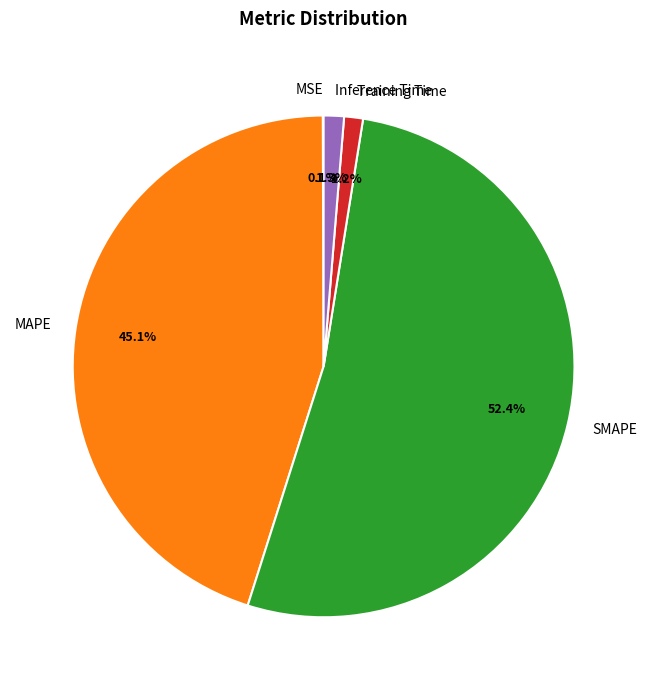

Is Inference Time the majority of the pie?

No